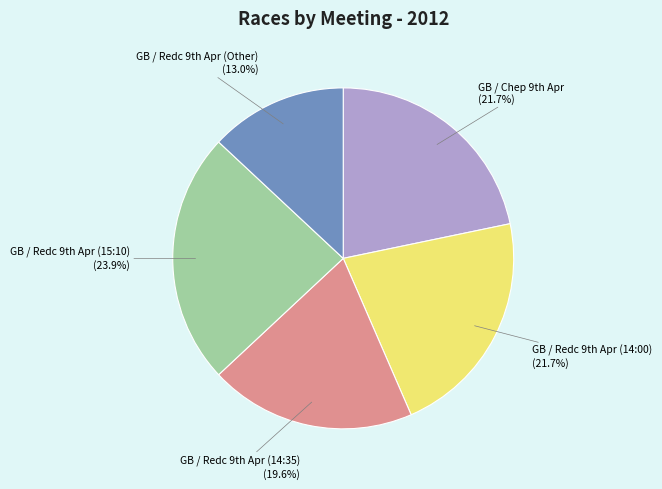

Does any single category account for the majority?

No